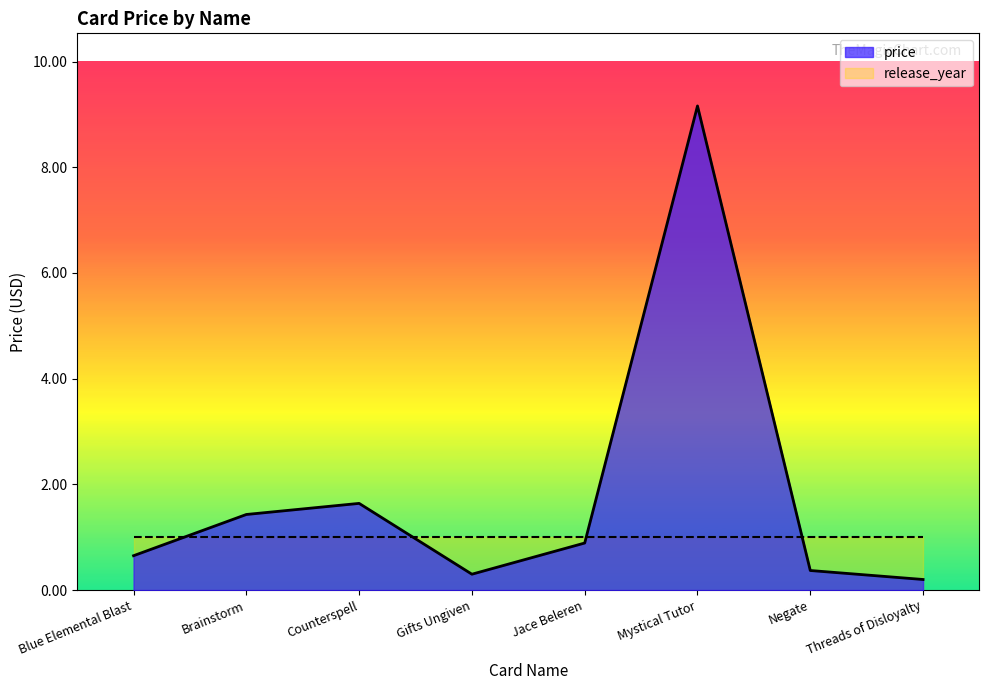

What is the change in value from Counterspell to Mystical Tutor?

+7.5